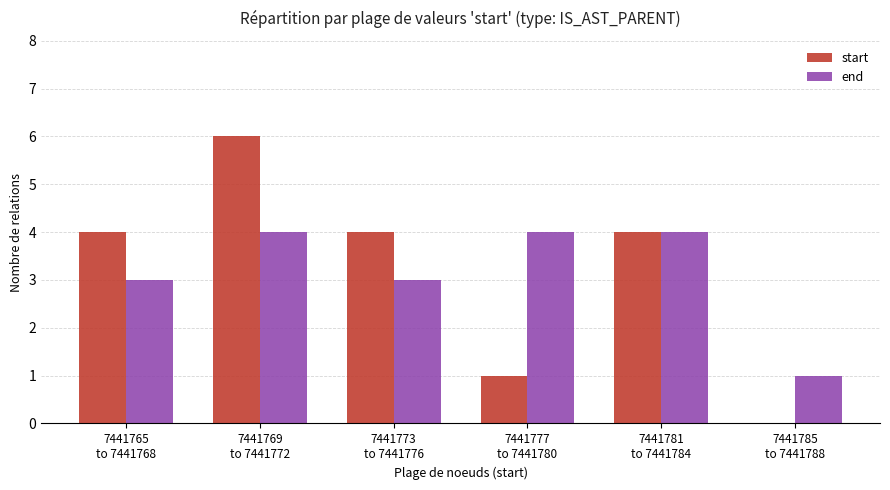

What is the greatest value displayed?

6